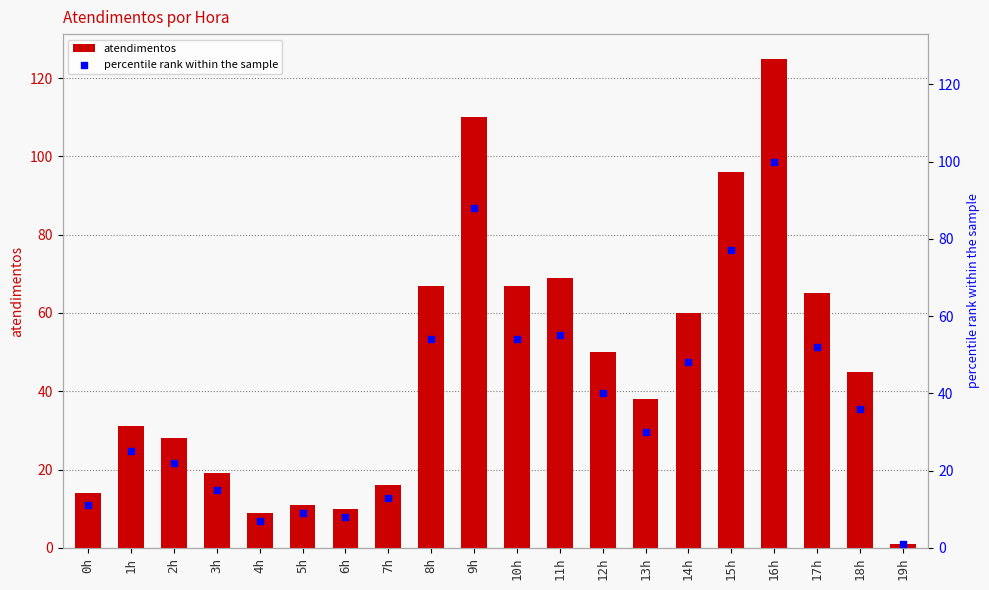

Is the value of atendimentos at 8h greater than the value of percentile rank within the sample at 10h?

Yes